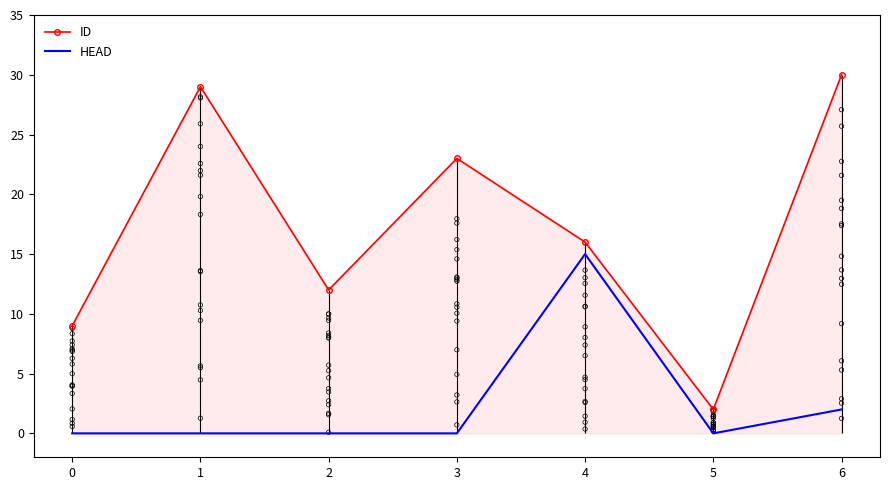

At which category is the sum across all series the highest?

6